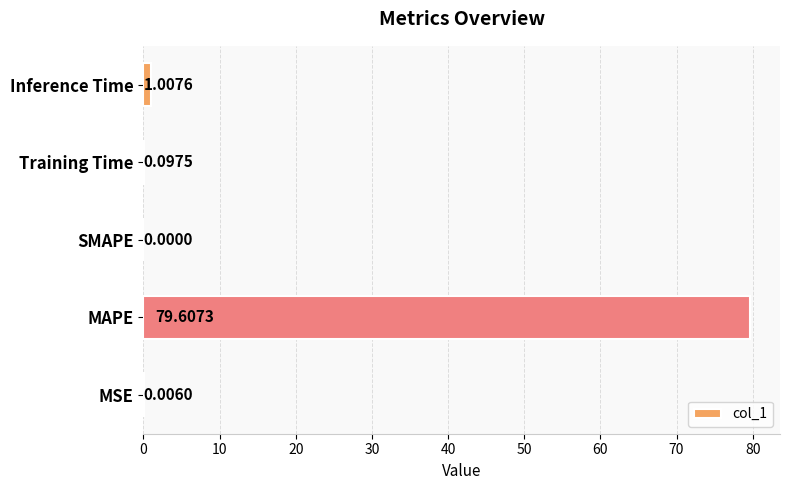

Where is the data nearest to the value 39?

Inference Time